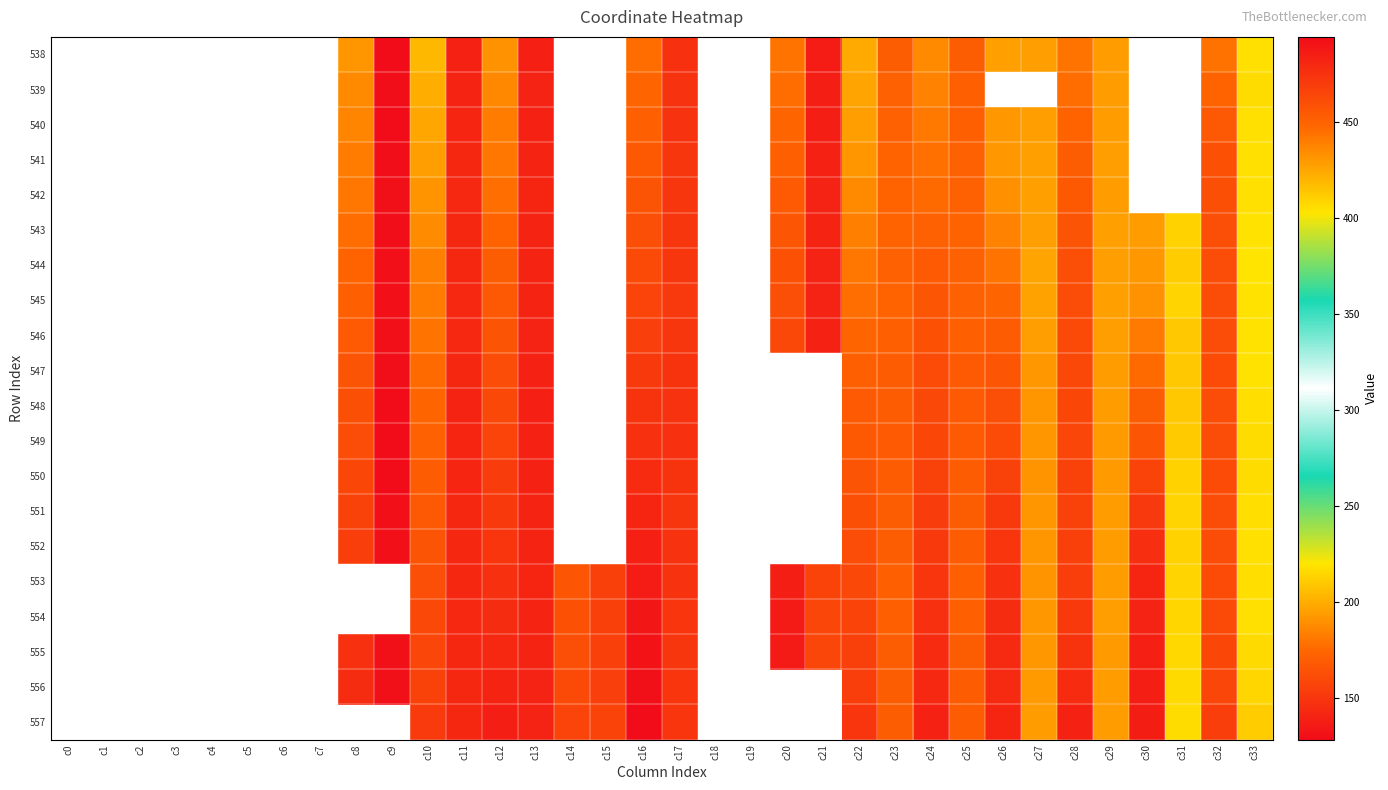

Which label corresponds to the smallest value in the chart?

c9